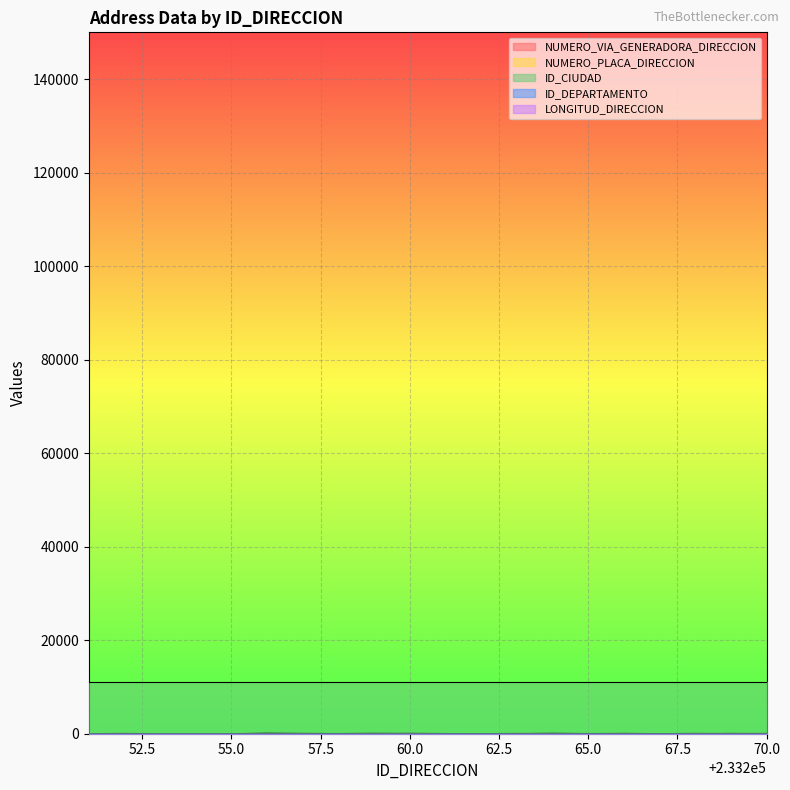

At which category is the sum across all series the highest?

233256